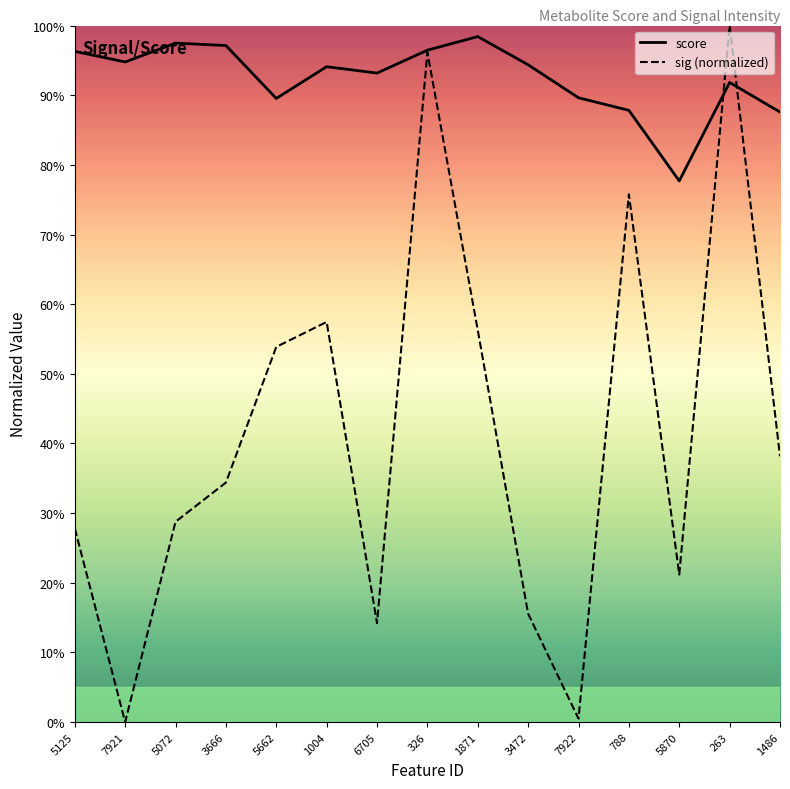

What is the label of the 9th point from the right?

6705